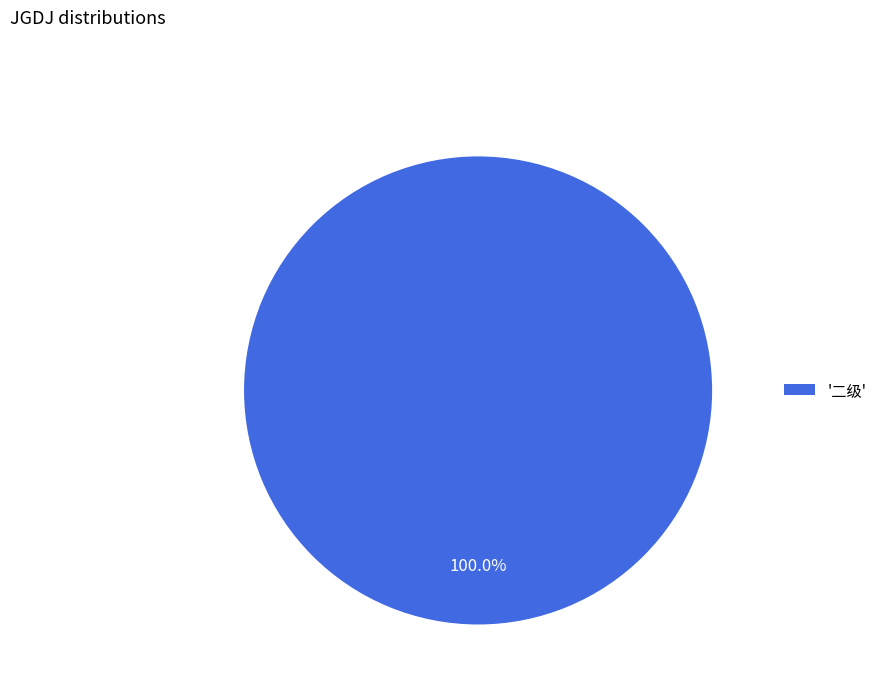

Does '二级' represent more than half of the total?

Yes